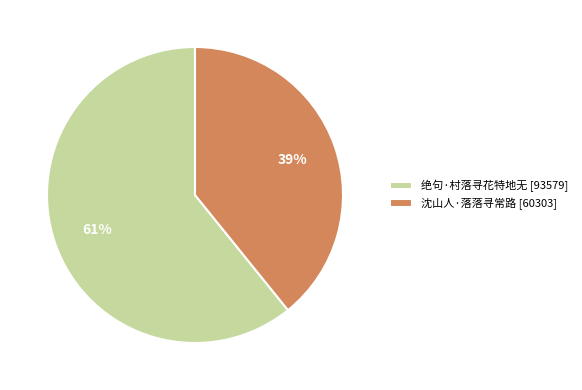

Does any single category account for the majority?

Yes